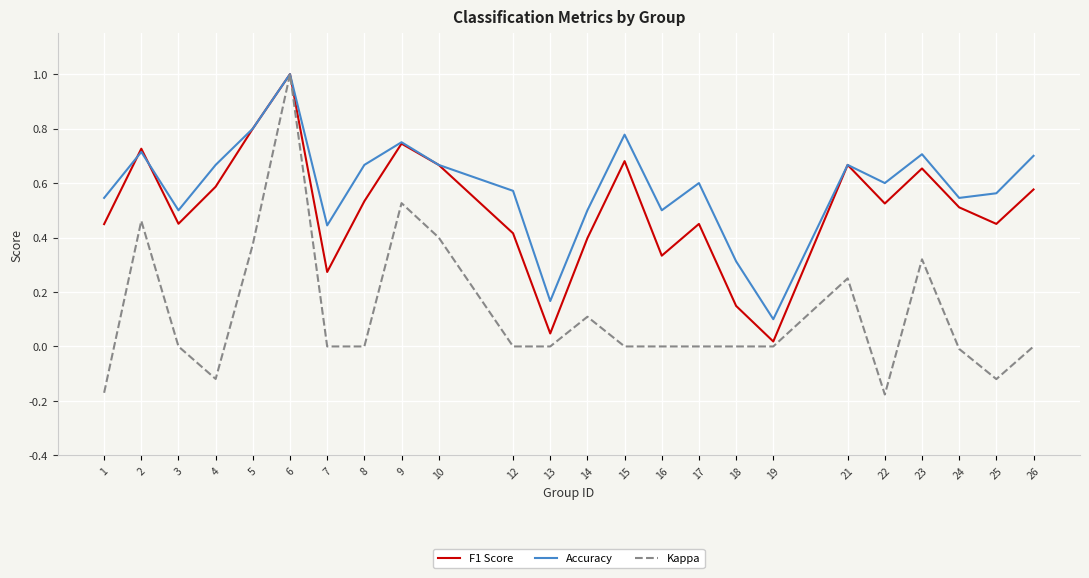

How many categories are shown in the chart?

24